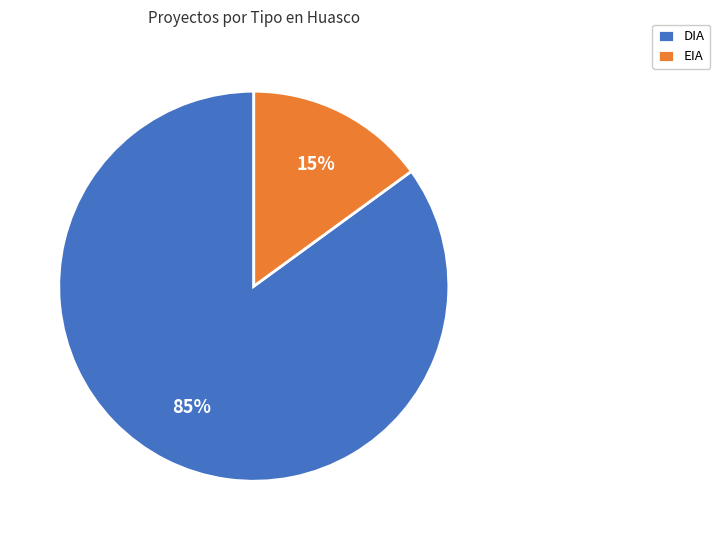

The EIA slice represents 15% of the pie. True or false?

True